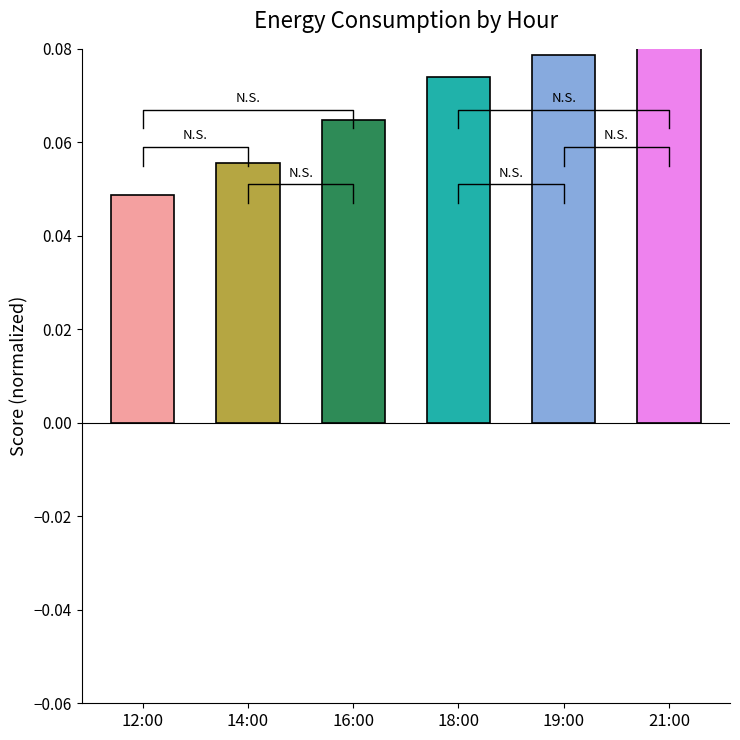

What is the sum of all values?

0.4